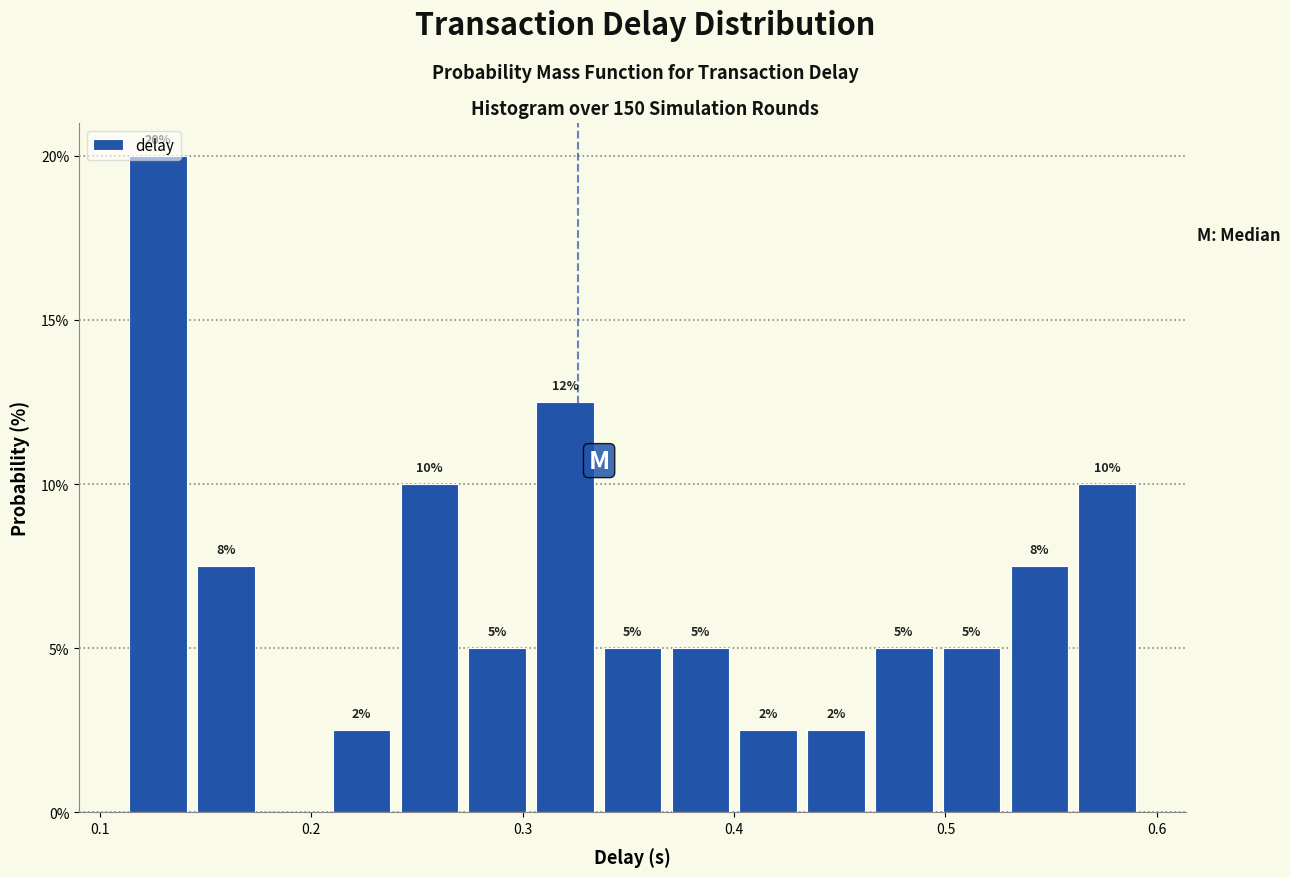

Read against the x-axis, roughly where is the centre of the tallest bar?

0.13